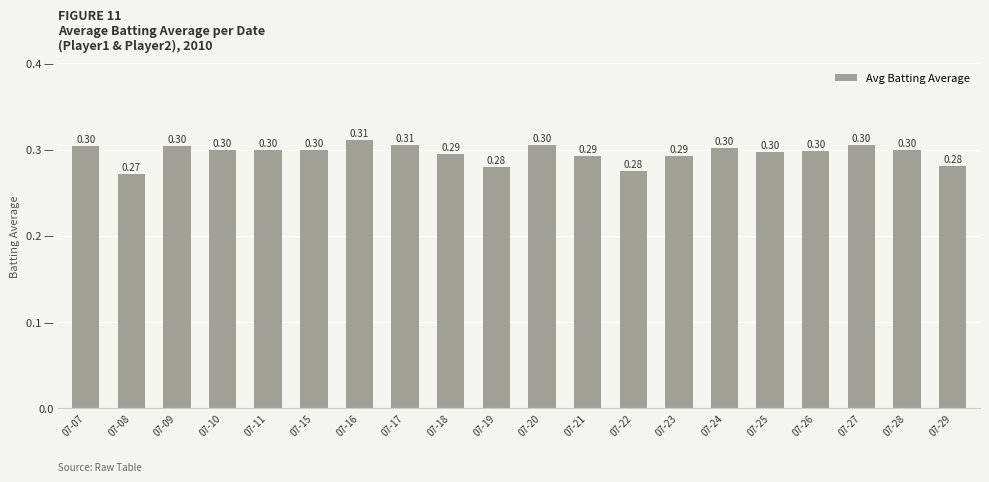

List the labels in order of value, smallest first.

07-08, 07-22, 07-19, 07-29, 07-23, 07-21, 07-18, 07-25, 07-26, 07-10, 07-11, 07-15, 07-28, 07-24, 07-09, 07-07, 07-20, 07-27, 07-17, 07-16